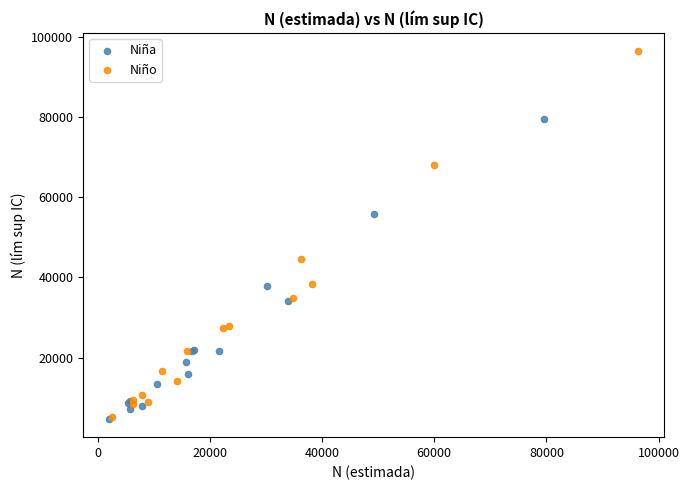

What are all the series names shown in the legend?

Niña, Niño